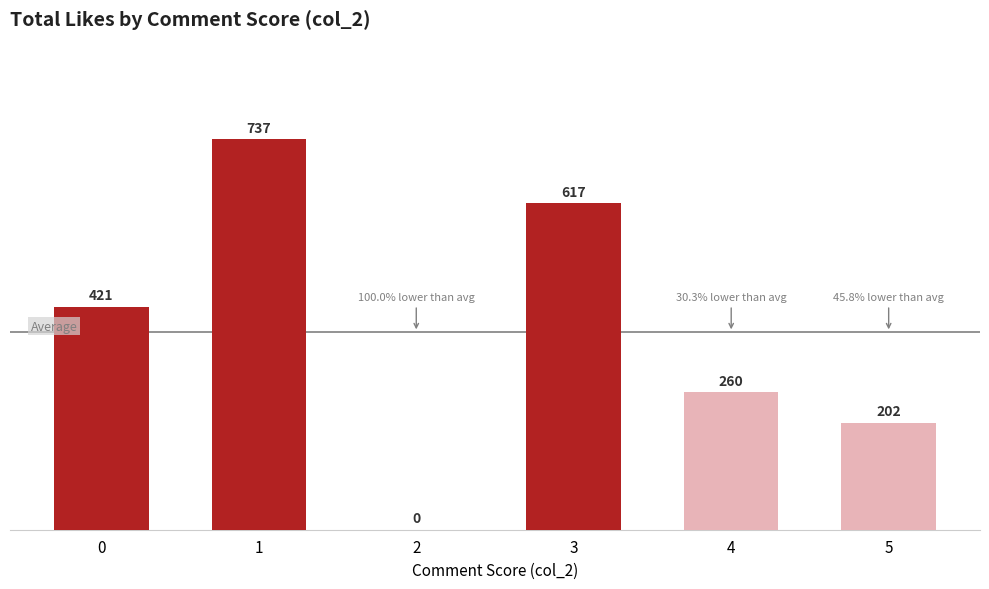

What is the sum of the values at 1 and 3?

1354